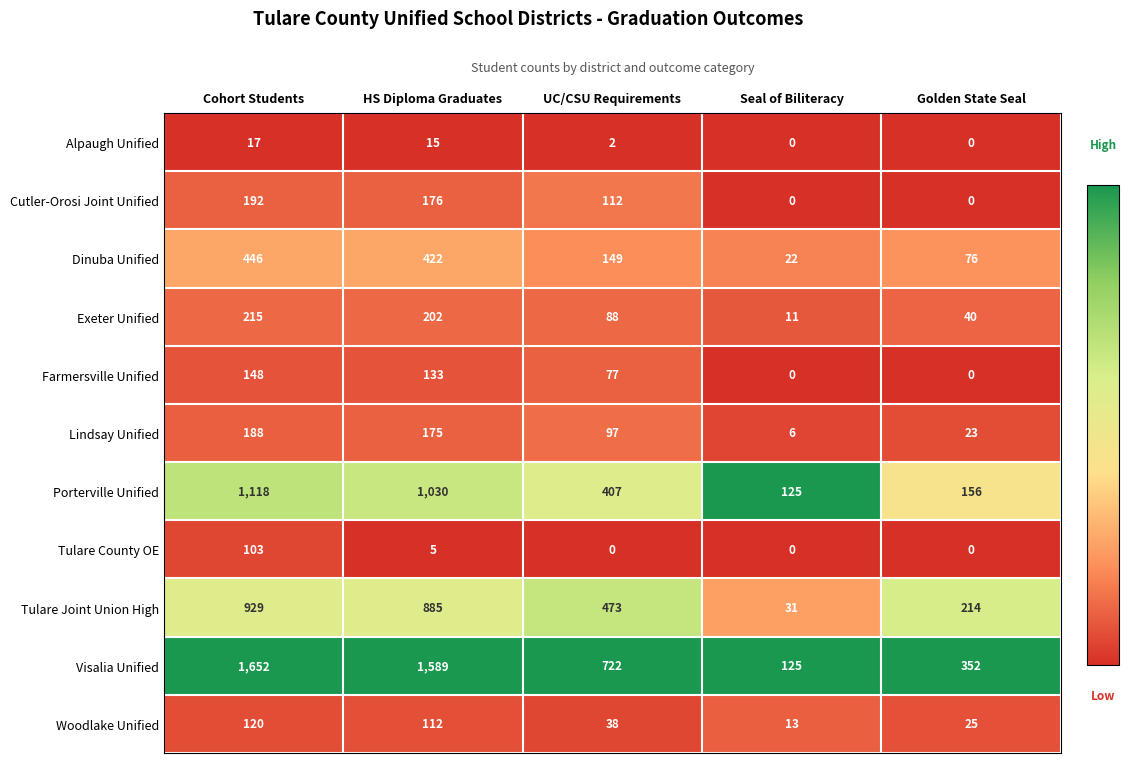

What is the minimum value for Dinuba Unified?

22